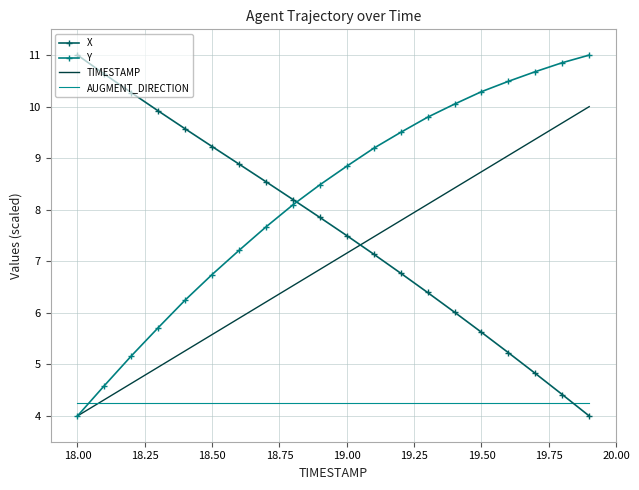

How many times do X and Y cross each other?

1